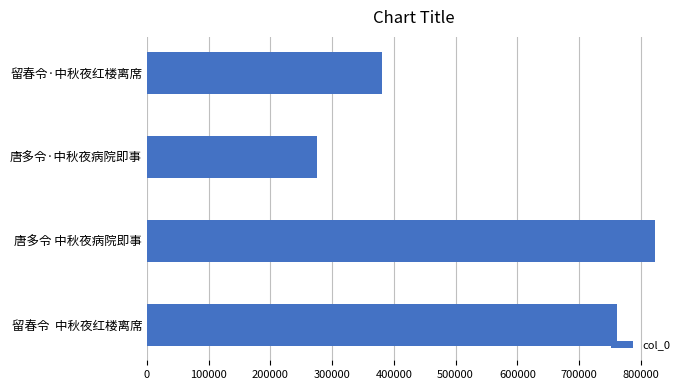

What is the ratio of the value at 唐多令·中秋夜病院即事 to the value at 留春令  中秋夜红楼离席?

0.4